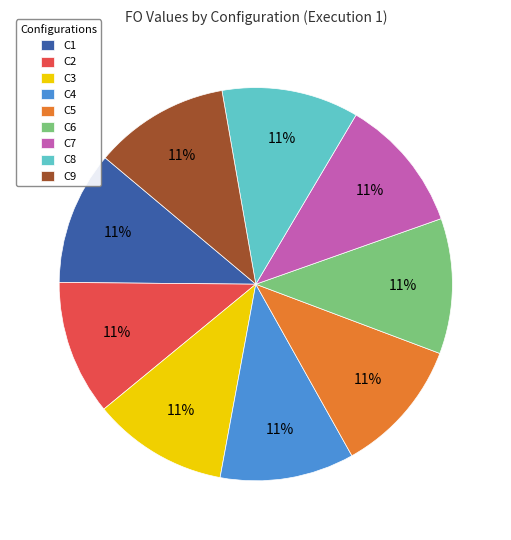

How many segments does this pie chart have?

9